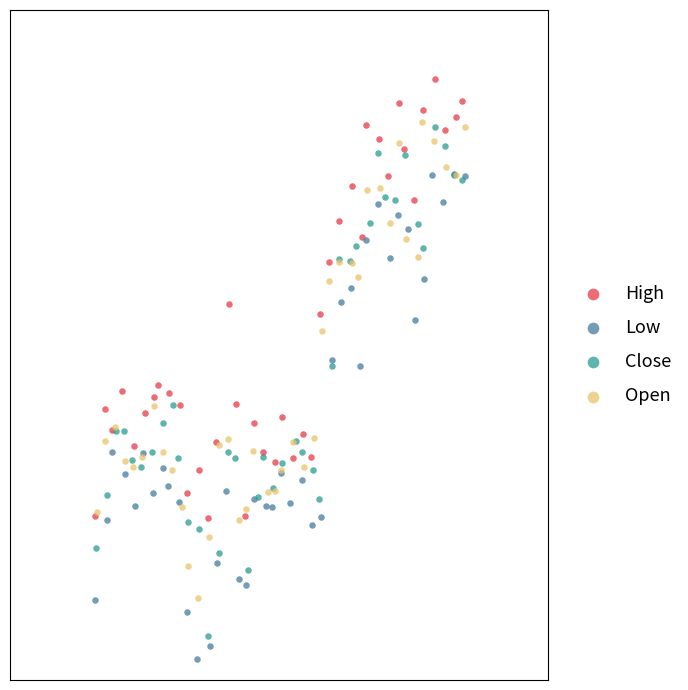

Which series reaches the maximum Y coordinate?

High